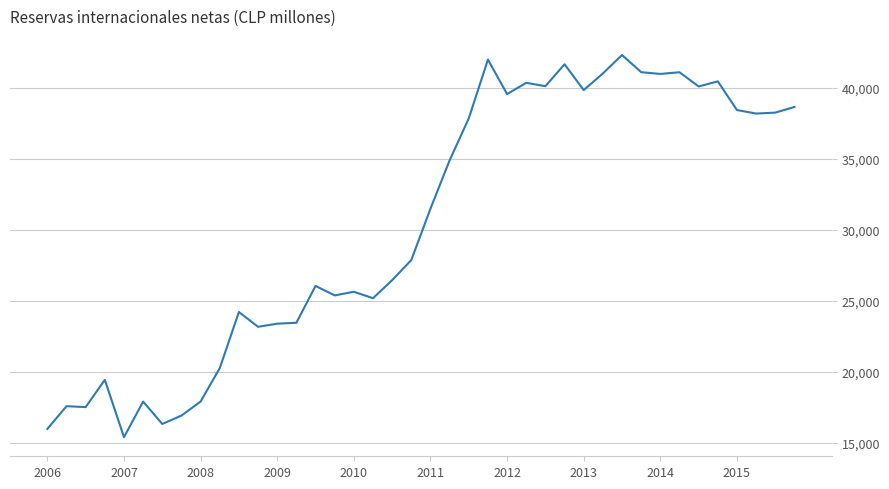

What is the smallest value displayed?

15390